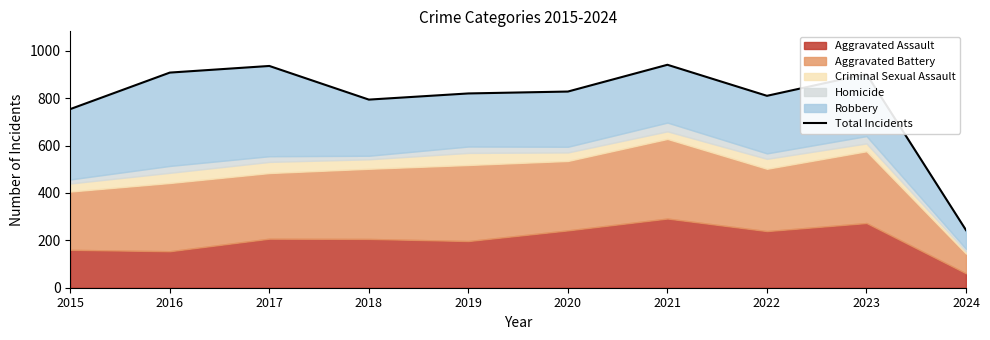

Reading right to left, list all the values displayed in this chart.

243	902	810	941	828	820	794	936	908	754